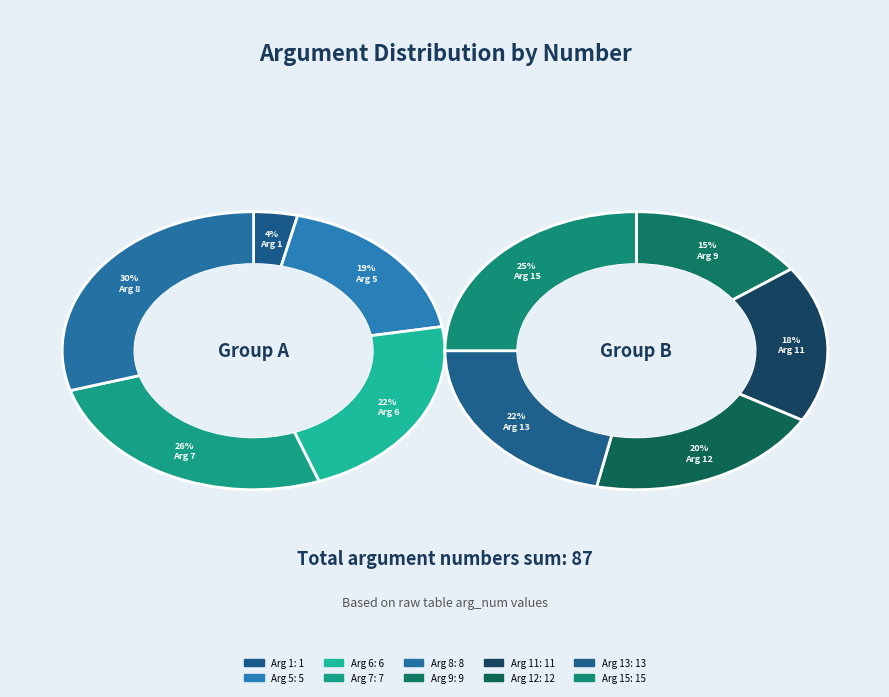

What is the ratio of the value at Arg 15 to the value at Arg 1?

15.0